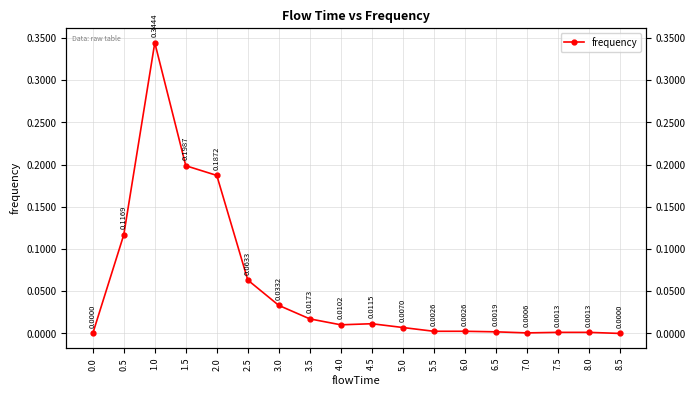

The chart shows a value of 0.1 at 2.5. True or false?

True